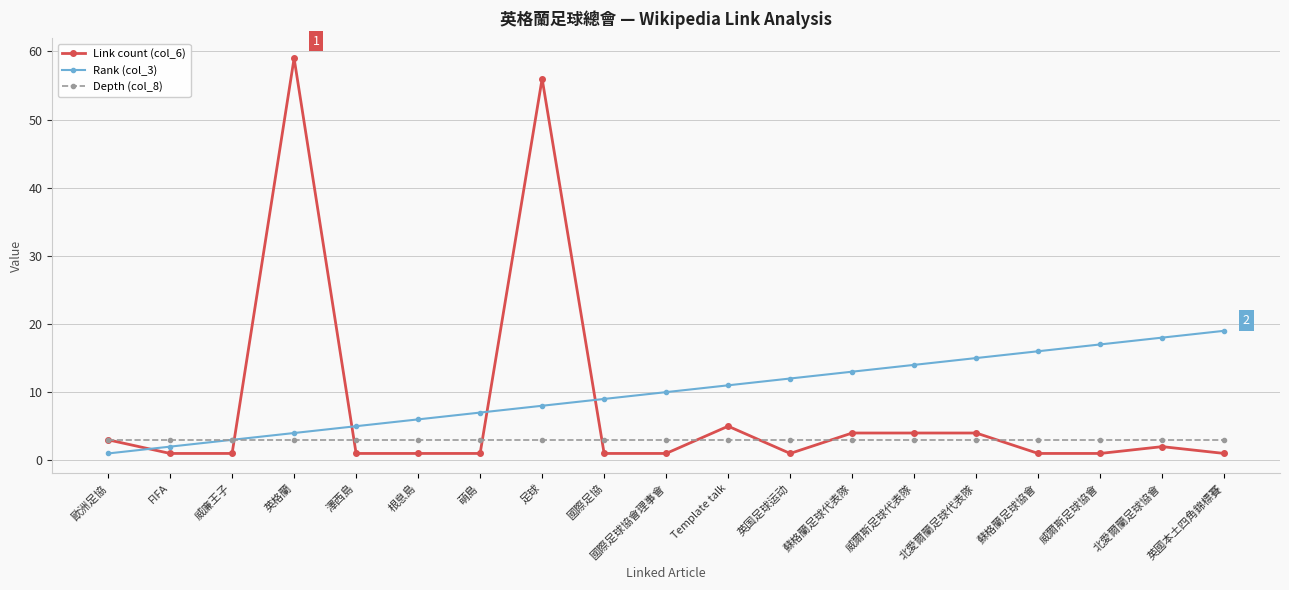

Rank the series at 北愛爾蘭足球代表隊 from lowest to highest value.

Depth (col_8), Link count (col_6), Rank (col_3)